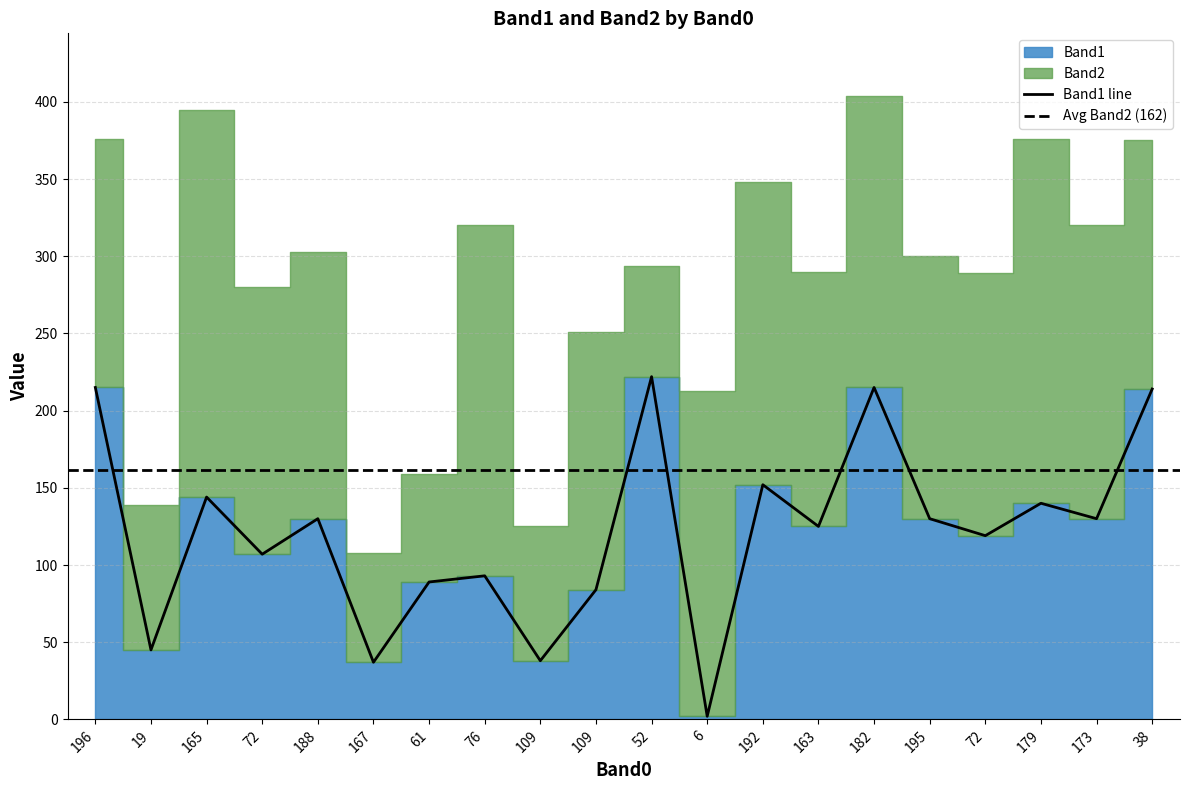

The value at 195 is 130. True or false?

True